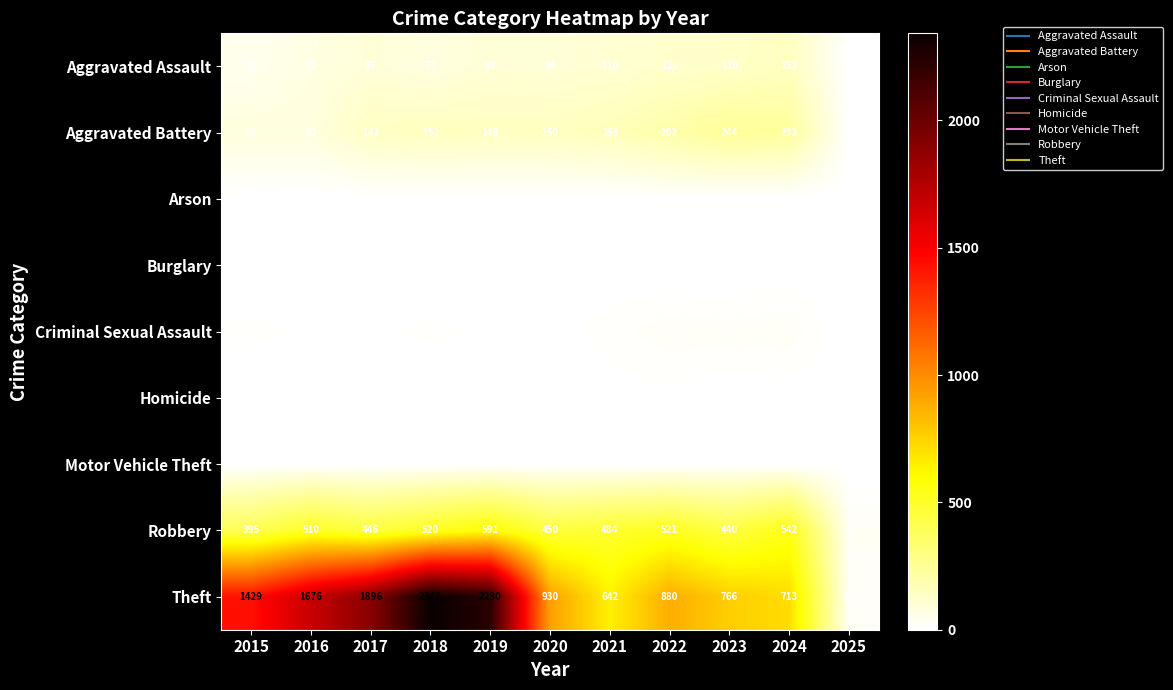

What is the average value of the Homicide series?

2